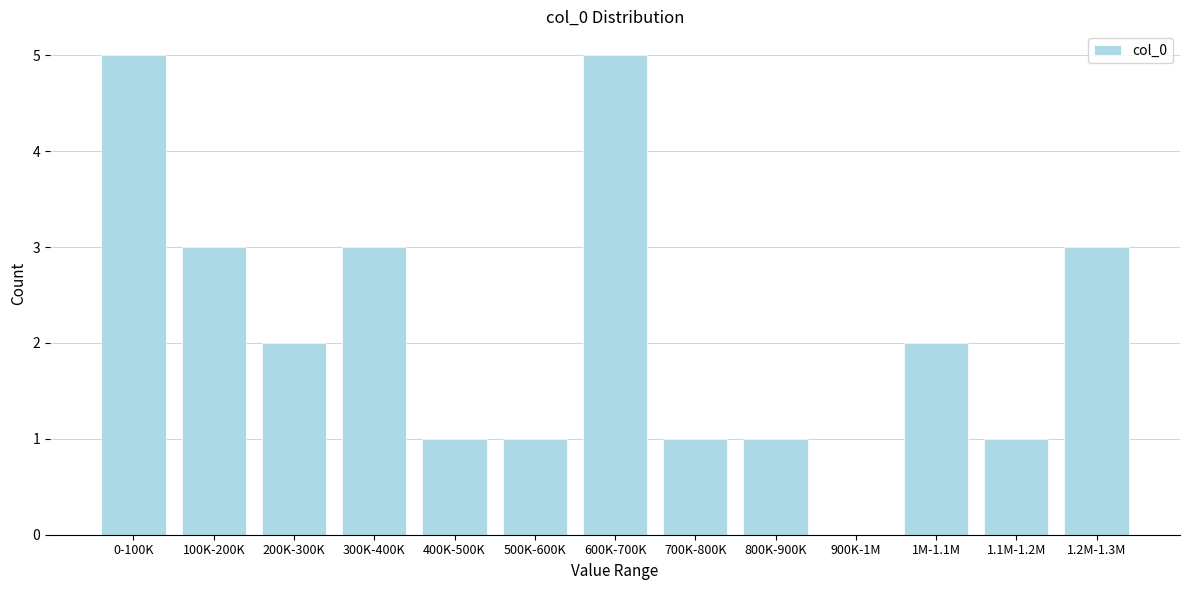

Reading left to right, list all the values displayed in this chart.

0-100K=5	100K-200K=3	200K-300K=2	300K-400K=3	400K-500K=1	500K-600K=1	600K-700K=5	700K-800K=1	800K-900K=1	900K-1M=0	1M-1.1M=2	1.1M-1.2M=1	1.2M-1.3M=3